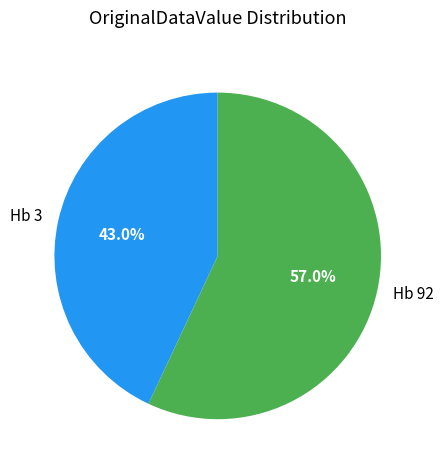

Is there a majority slice in this chart?

Yes